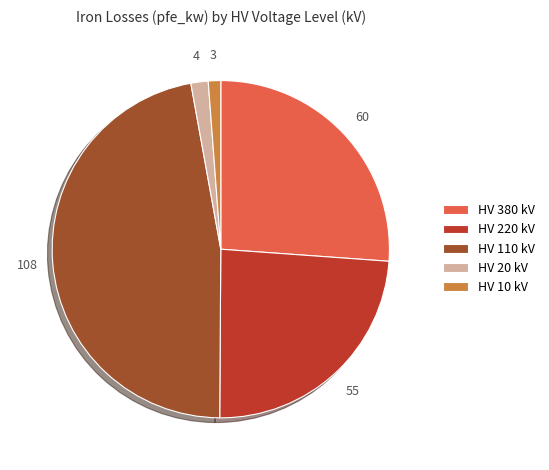

Combined, do HV 10 kV and HV 380 kV account for over 50%?

No